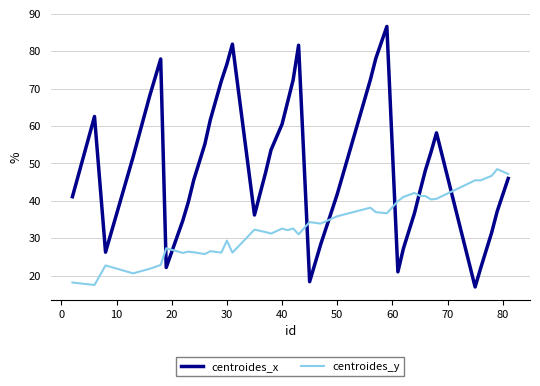

Which series has the widest spread of values?

centroides_x